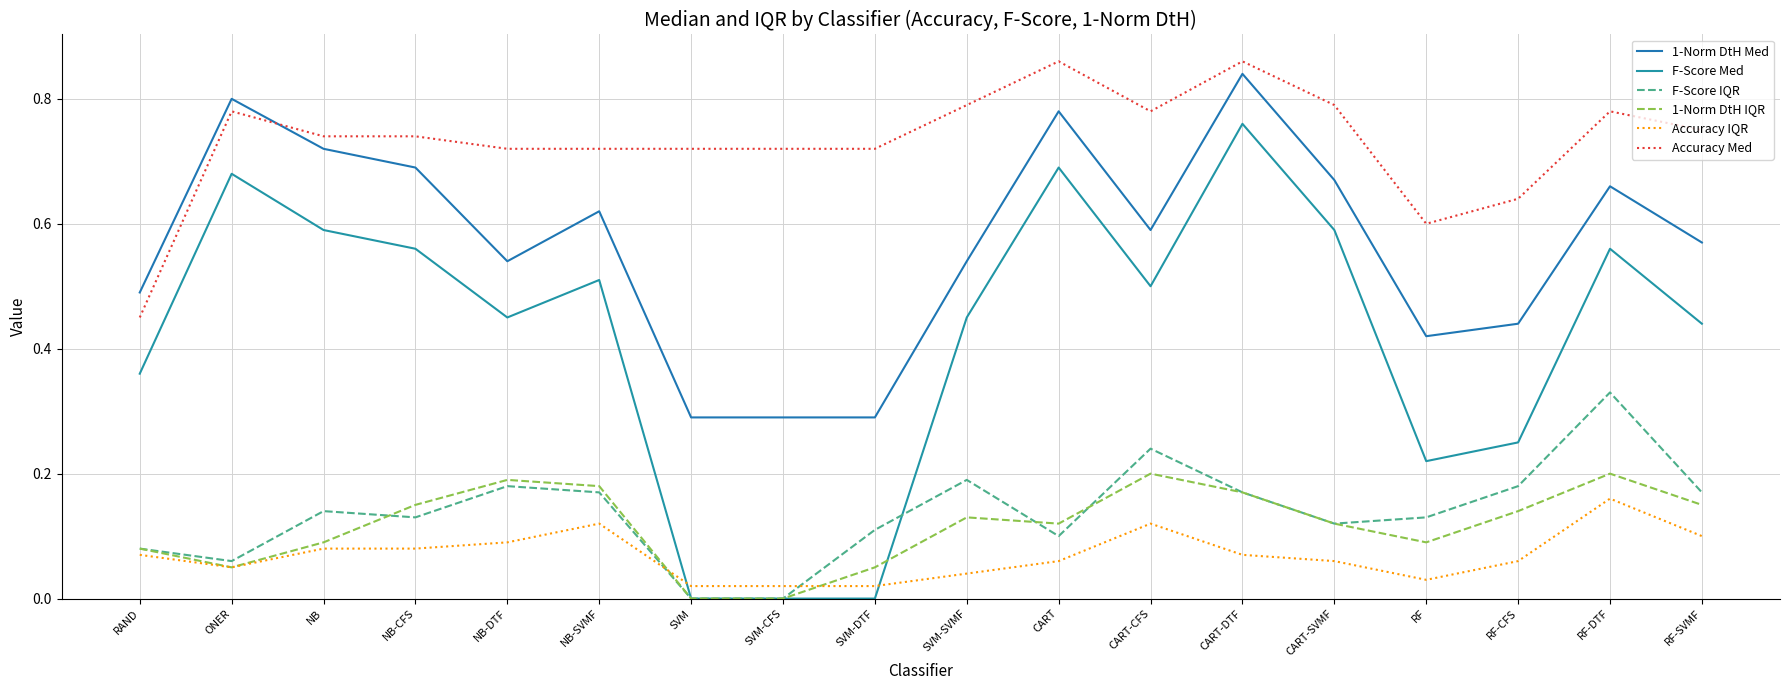

What is the label of the 5th point from the left?

NB-DTF